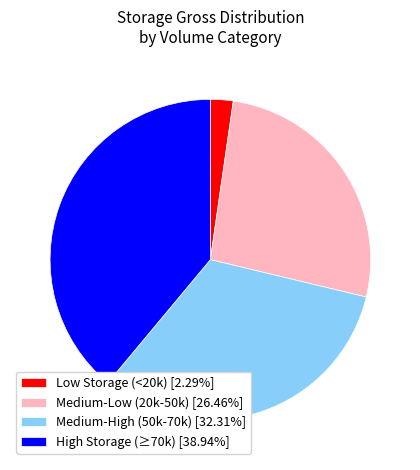

Does any single category account for the majority?

No